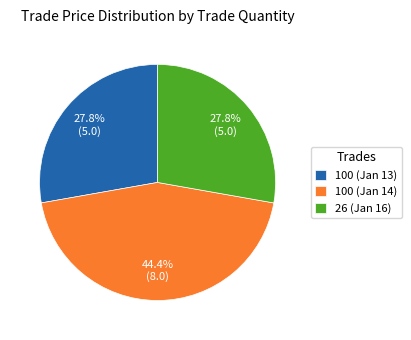

Does 26 (Jan 16) account for over 50% of the chart?

No